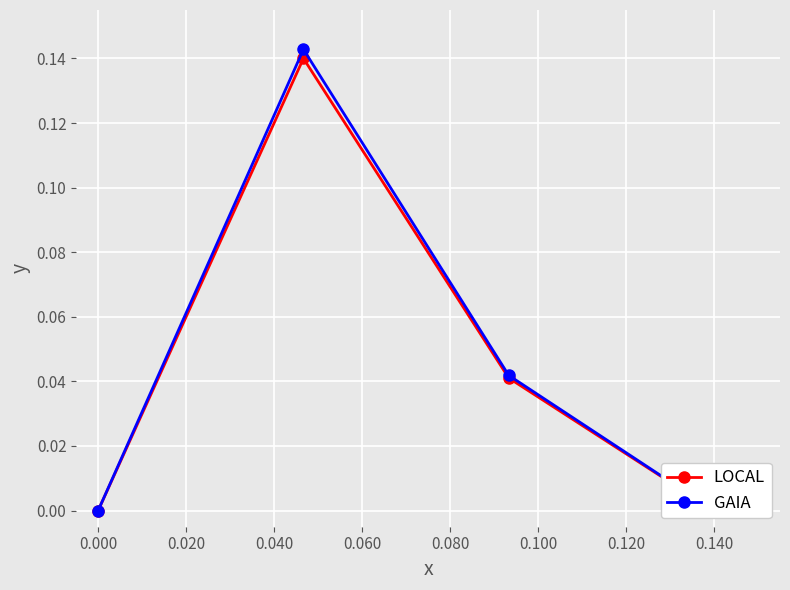

Which series has the largest range (max minus min)?

GAIA